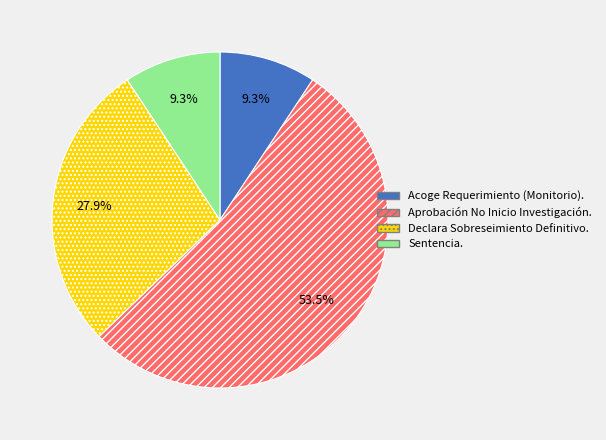

Which slice is the largest?

Aprobación No Inicio Investigación.